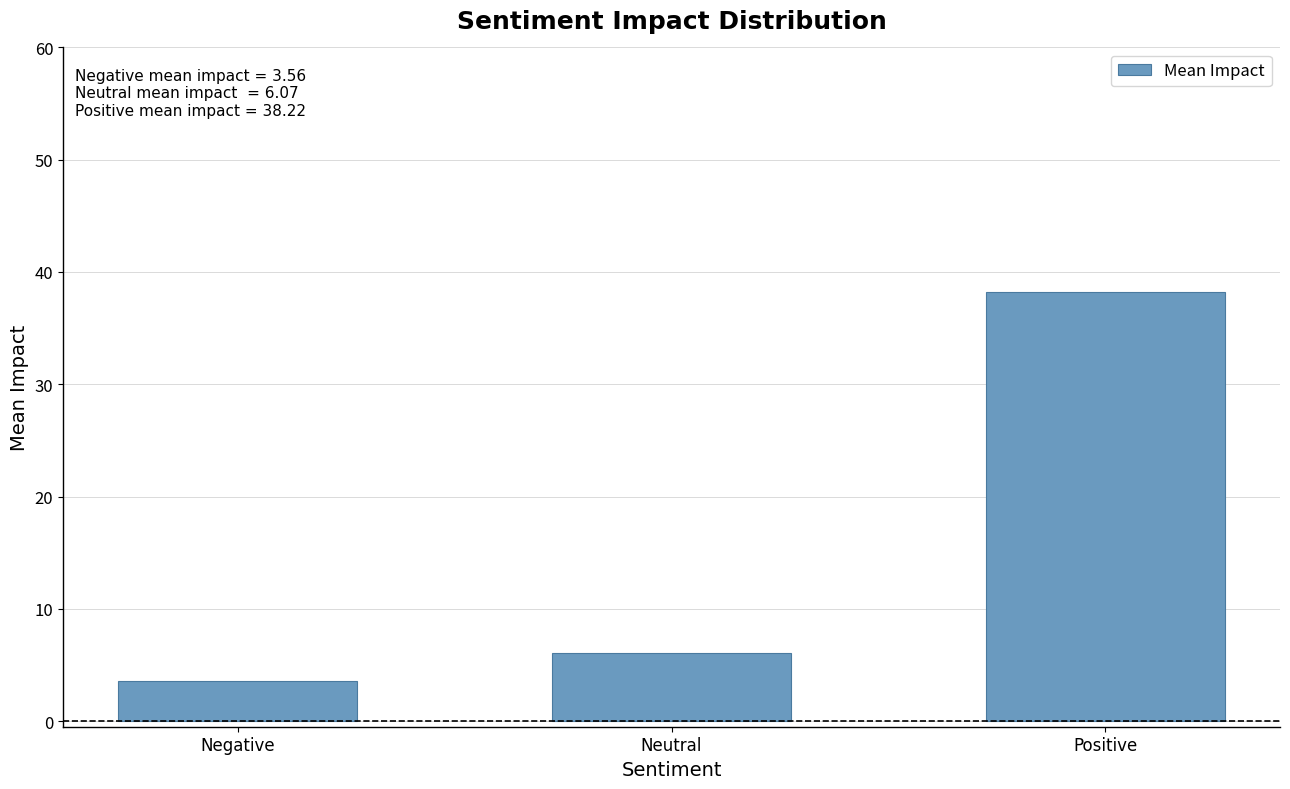

Rank the categories by value from highest to lowest.

Positive, Neutral, Negative